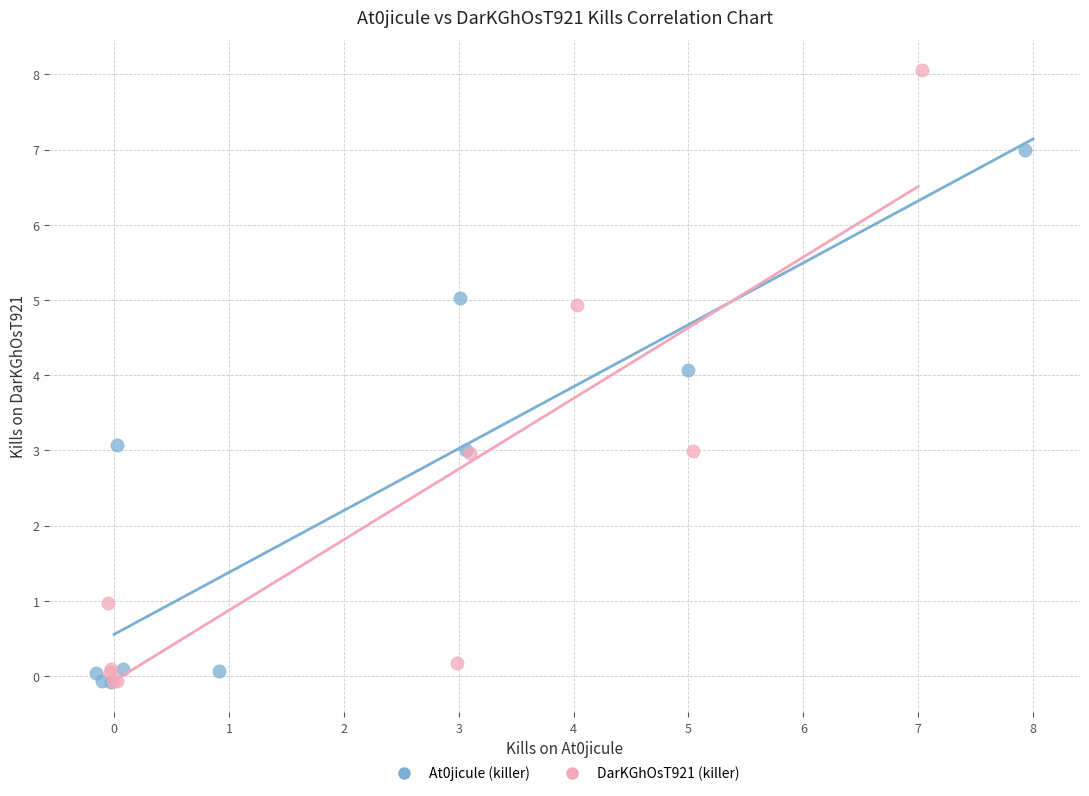

Which series has the largest Y range (max minus min)?

DarKGhOsT921 (killer)